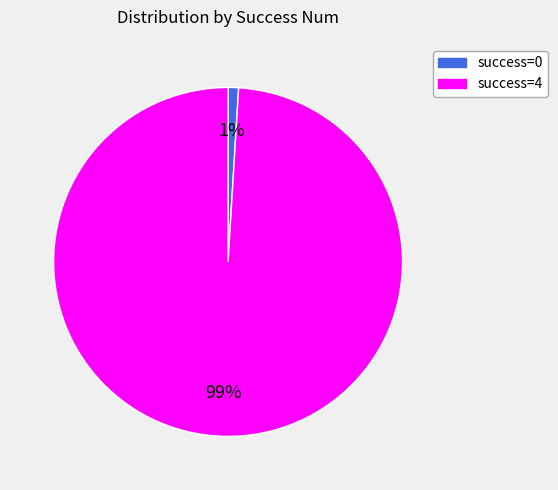

How many segments does this pie chart have?

2